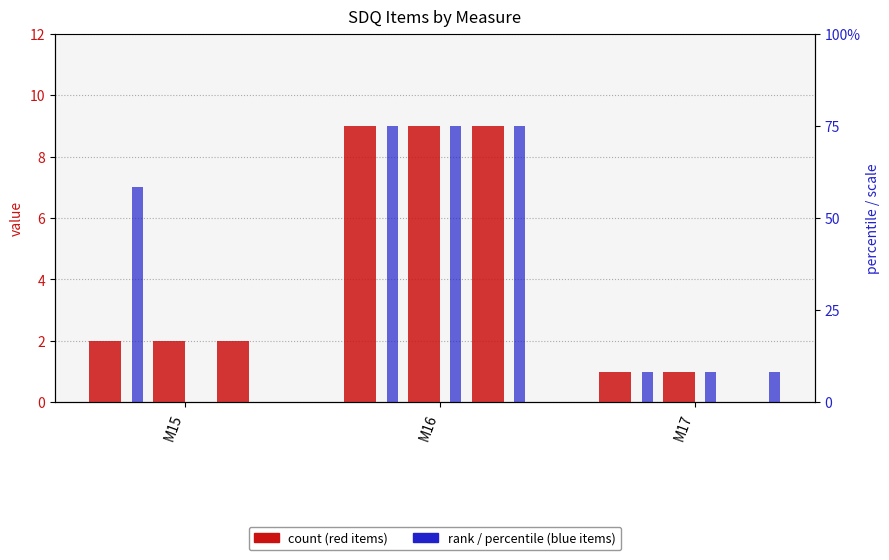

What is the difference between the second highest and minimum values in the sdq_item2 series?

6